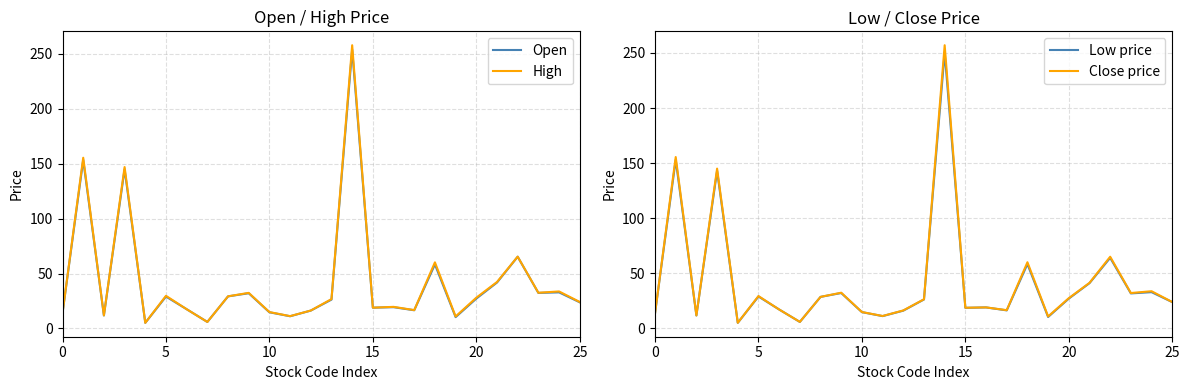

How many interior local peaks does the Open series have?

9